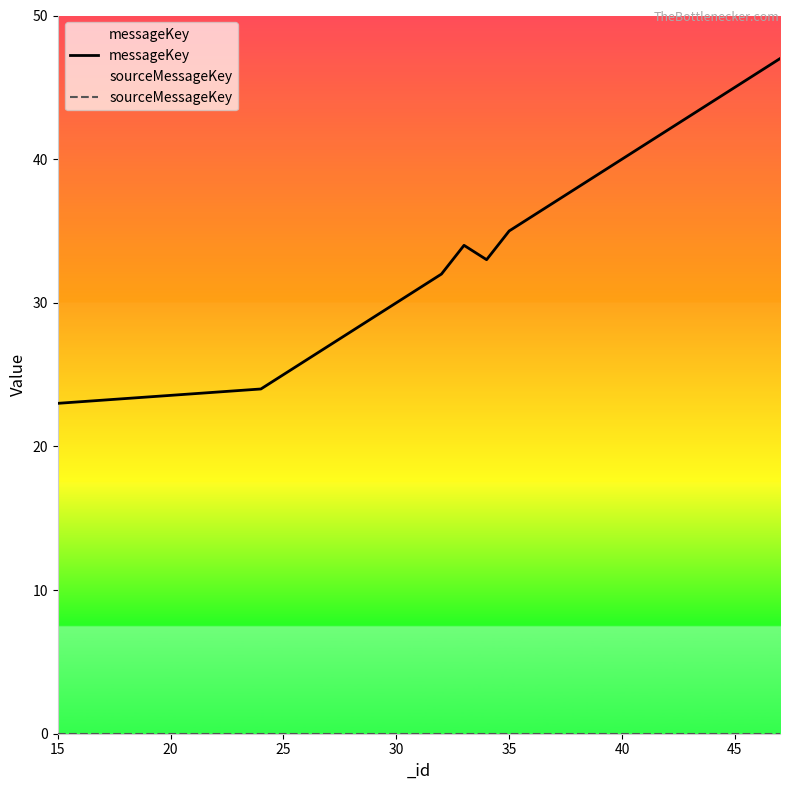

At which label is messageKey closest to 35?

35